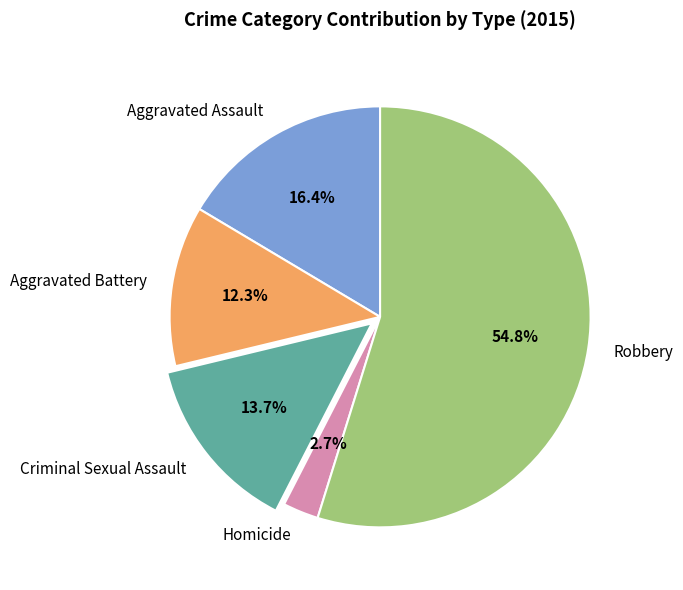

Between Robbery and Homicide, which is larger?

Robbery